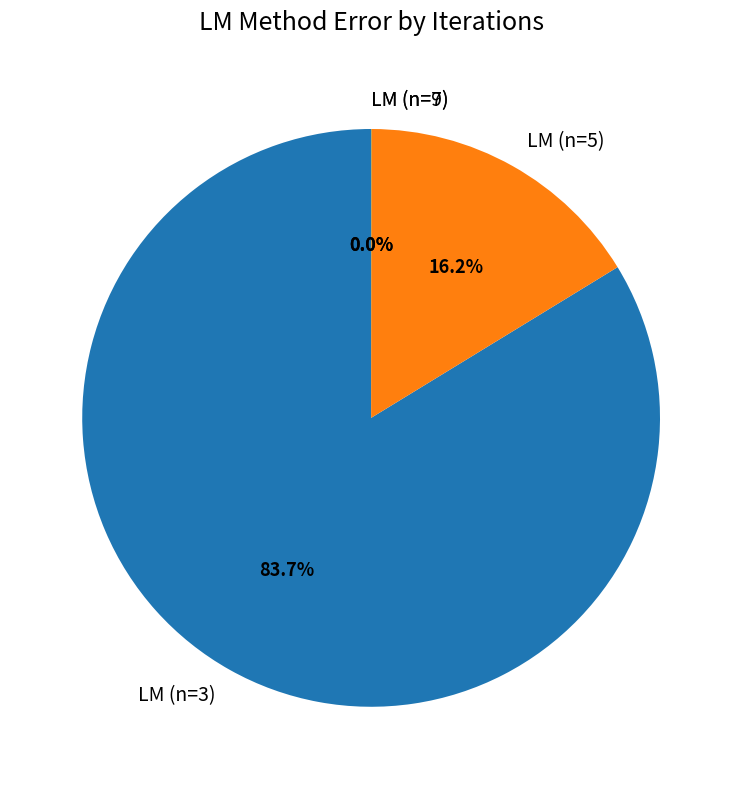

What percentage do LM (n=3) and LM (n=5) together represent?

100.0%